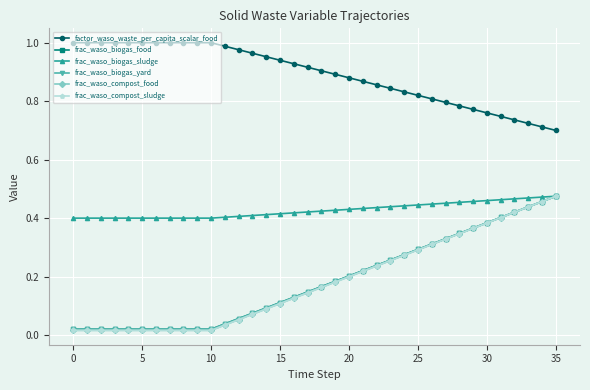

List the series in order of their peak value, highest first.

factor_waso_waste_per_capita_scalar_food, frac_waso_biogas_food, frac_waso_biogas_sludge, frac_waso_biogas_yard, frac_waso_compost_food, frac_waso_compost_sludge